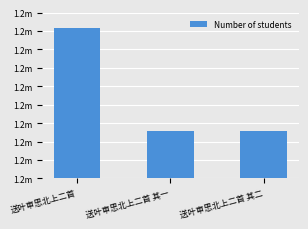

Does the chart contain any negative values?

No